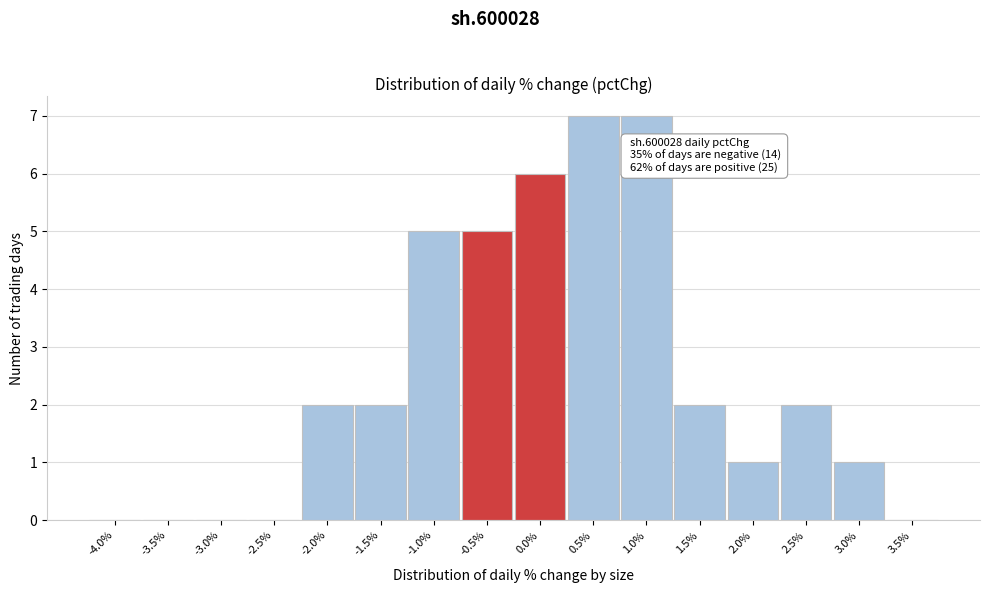

Reading right to left, what are all the values shown in this chart?

3.5%=0	3.0%=1	2.5%=2	2.0%=1	1.5%=2	1.0%=7	0.5%=7	0.0%=6	-0.5%=5	-1.0%=5	-1.5%=2	-2.0%=2	-2.5%=0	-3.0%=0	-3.5%=0	-4.0%=0